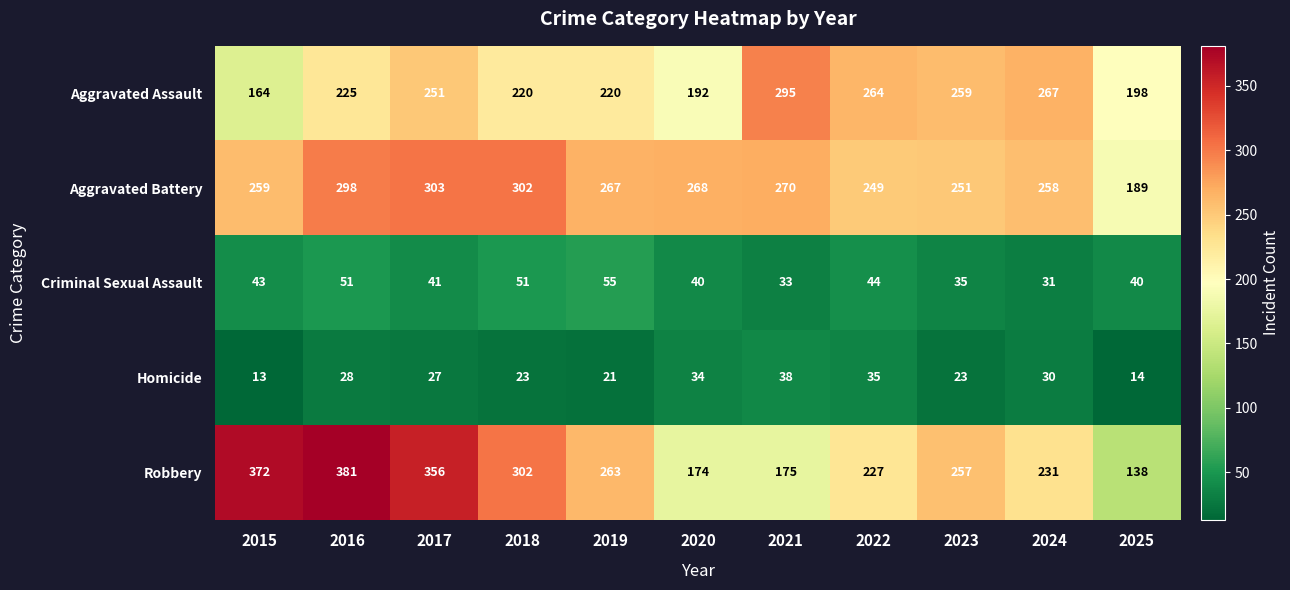

At which category does the chart reach its peak across all series?

2016